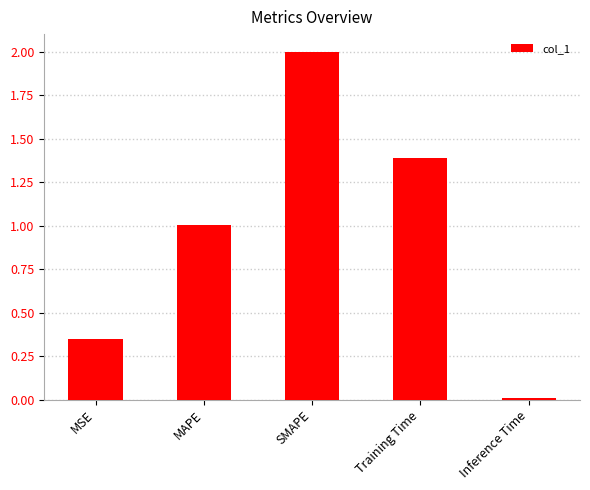

Which has a higher value, Inference Time or MSE?

MSE